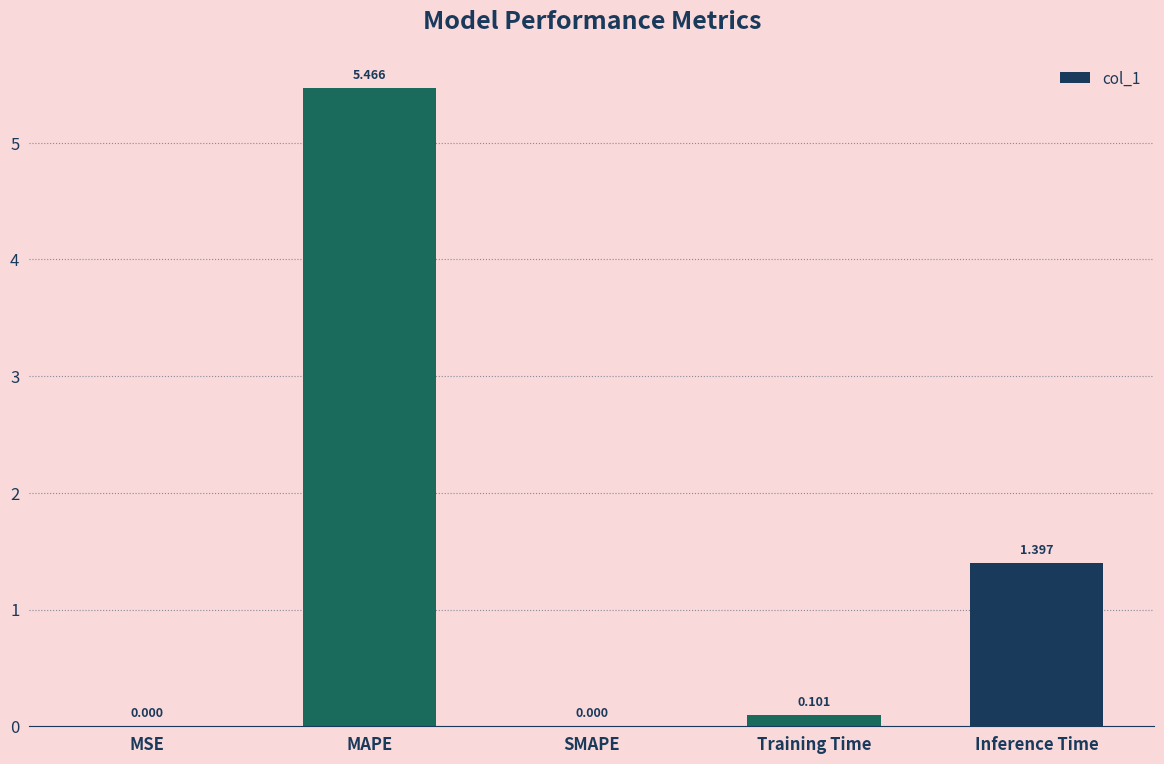

Which has a higher value, MAPE or Training Time?

MAPE